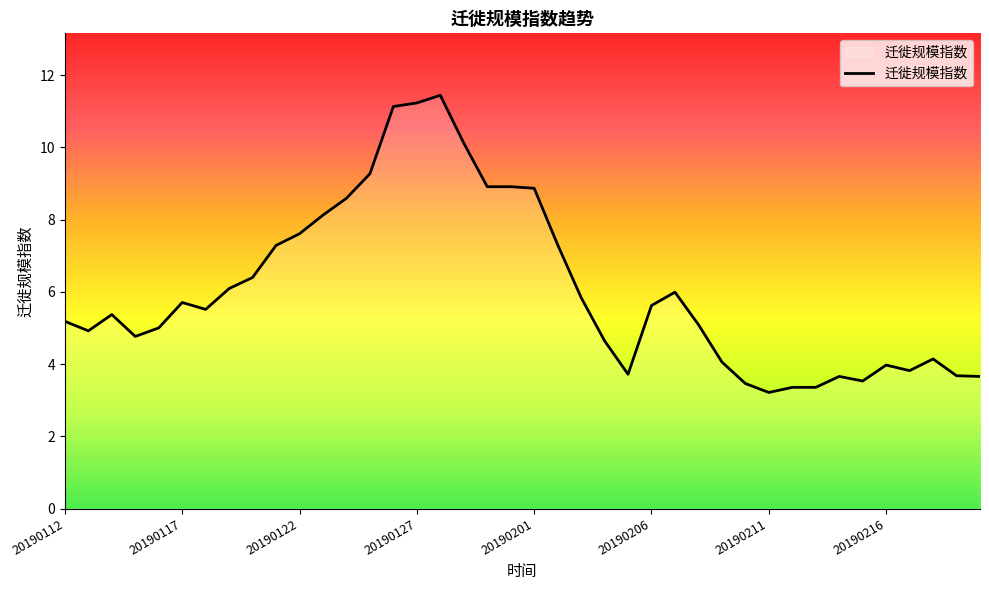

What is the maximum value shown in the chart?

11.4